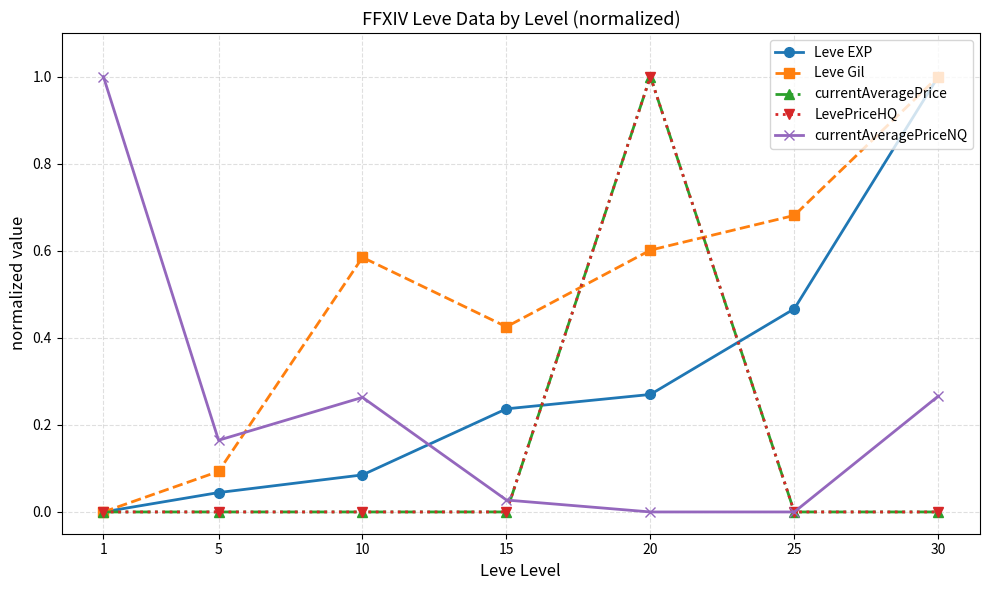

How many interior local peaks does the Leve Gil series have?

1